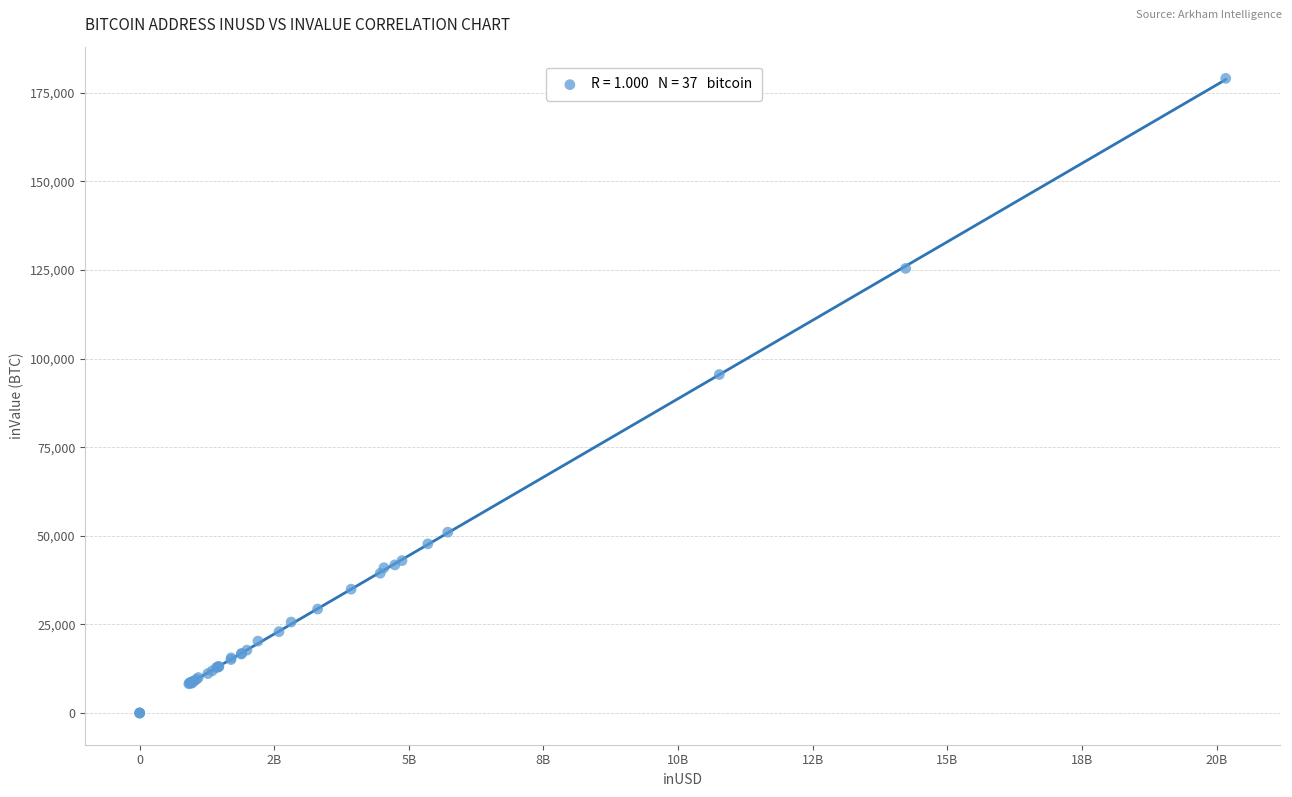

What Y value in the scatter plot is closest to 89518?

95491.9